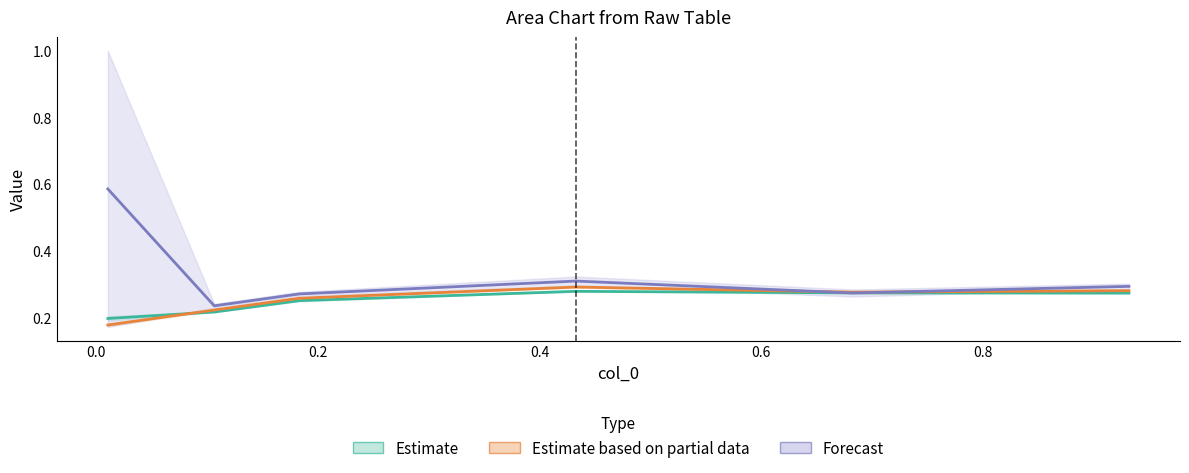

True or false: 4800 has more than 0 interior local peaks.

True